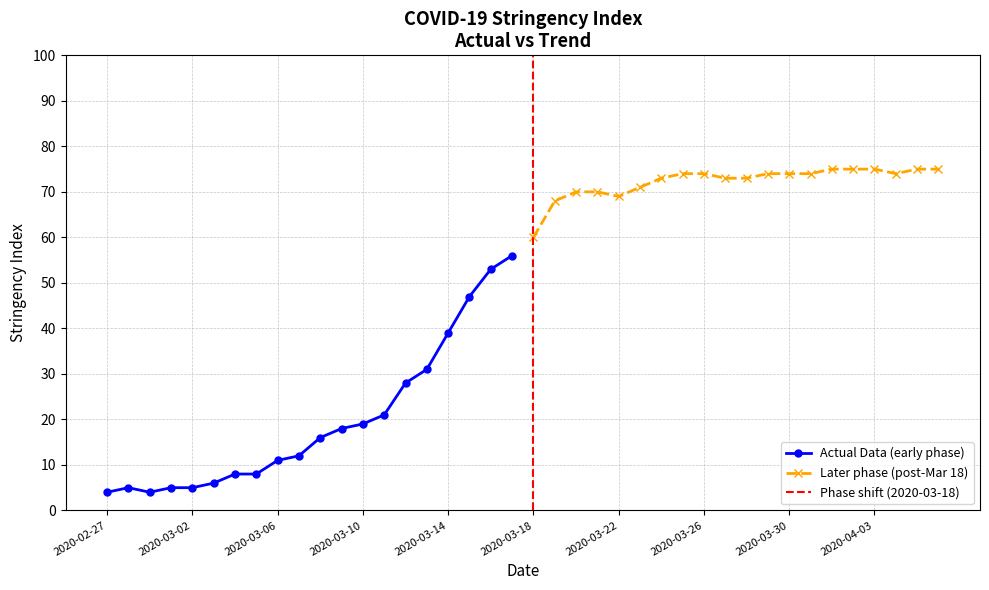

What is the average value?

46